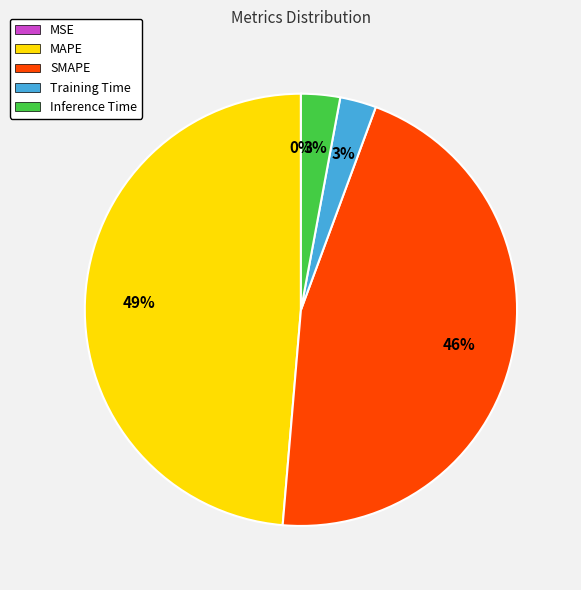

True or false: Inference Time accounts for 11% of the total.

False